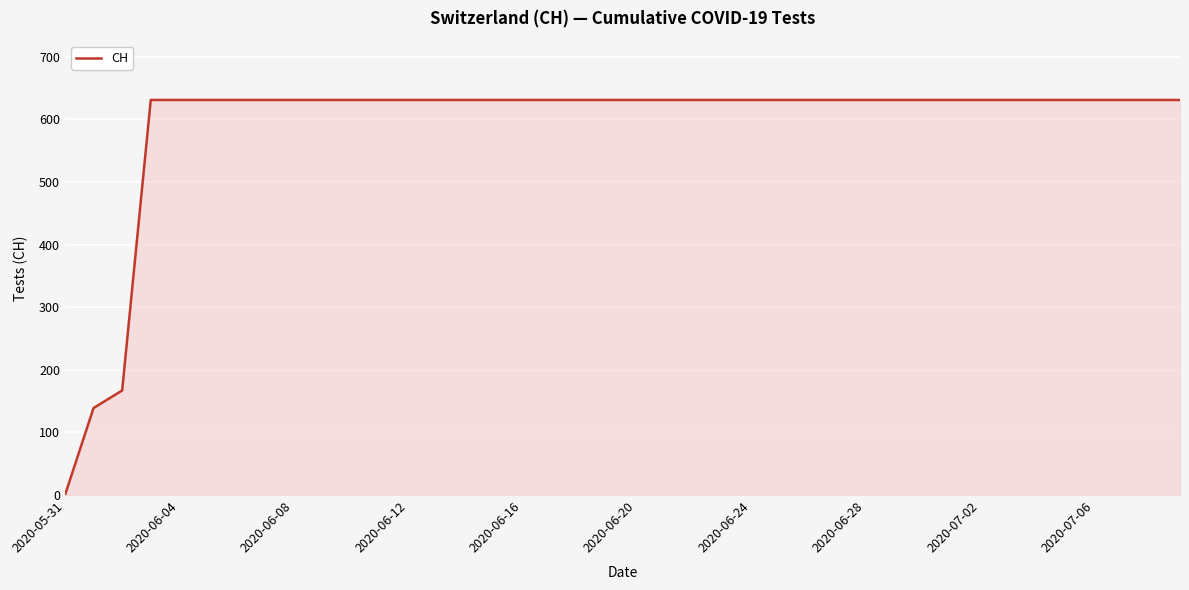

What is the greatest value displayed?

631